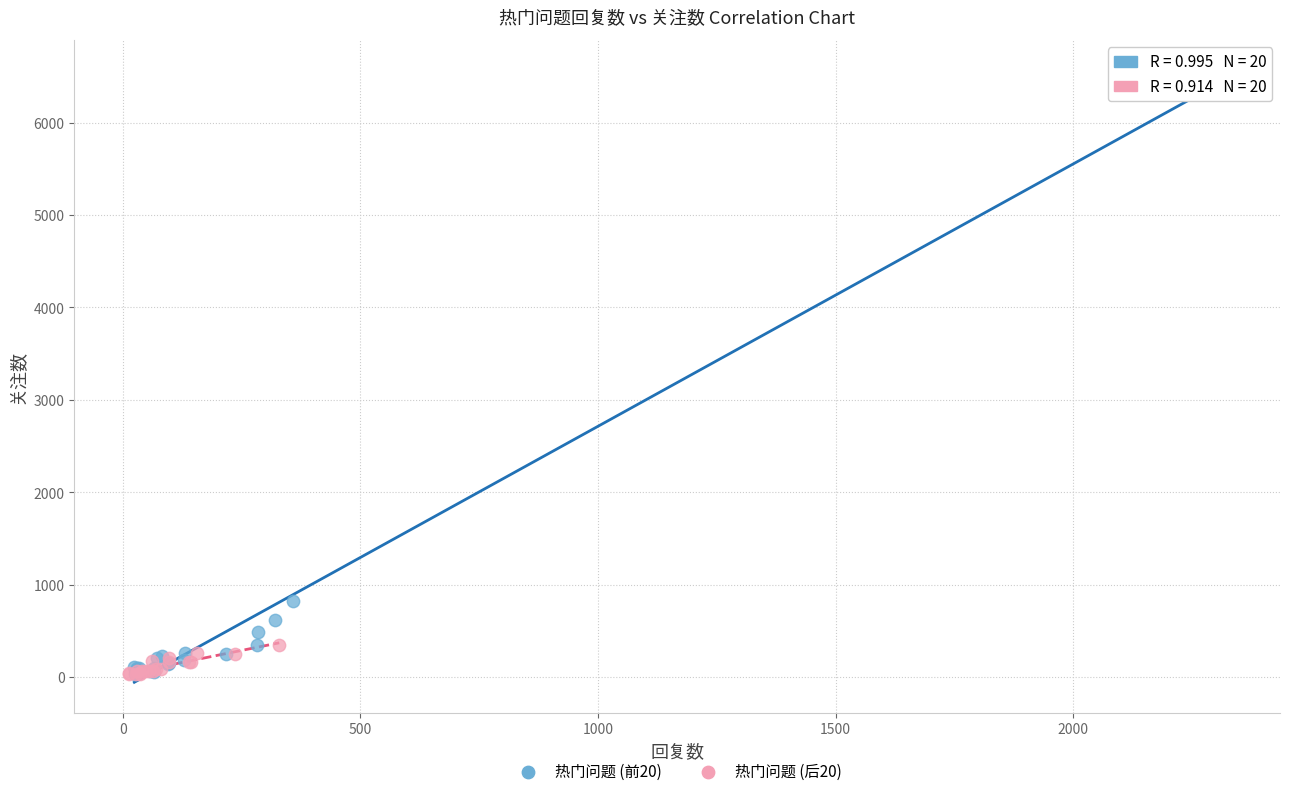

Which series has the largest Y range (max minus min)?

热门问题 (前20)